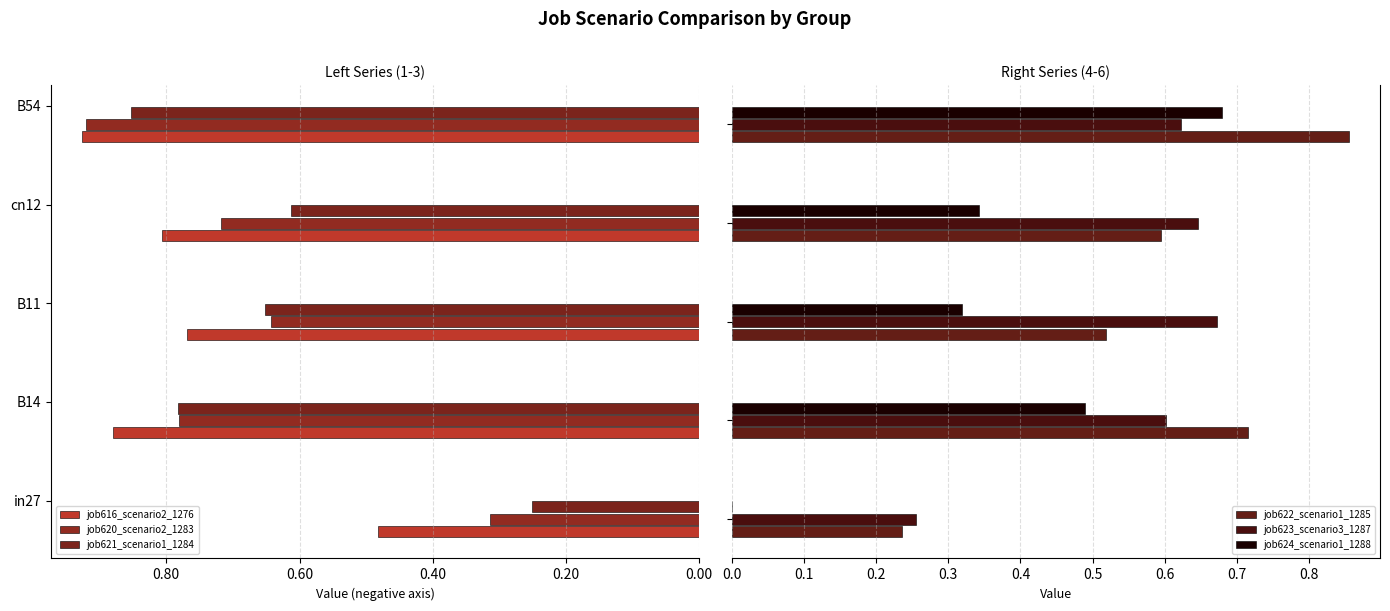

At 0.60, list the series in order from smallest to largest.

job616_scenario2_1276, job621_scenario1_1284, job620_scenario2_1283, job624_scenario1_1288, job622_scenario1_1285, job623_scenario3_1287